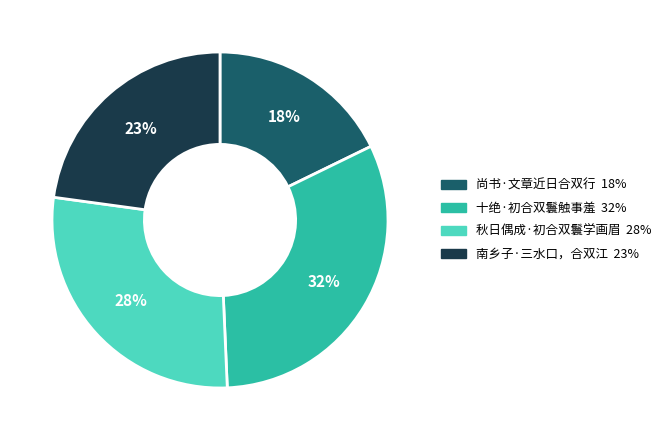

Which category has the biggest portion of the pie?

十绝·初合双鬟触事羞